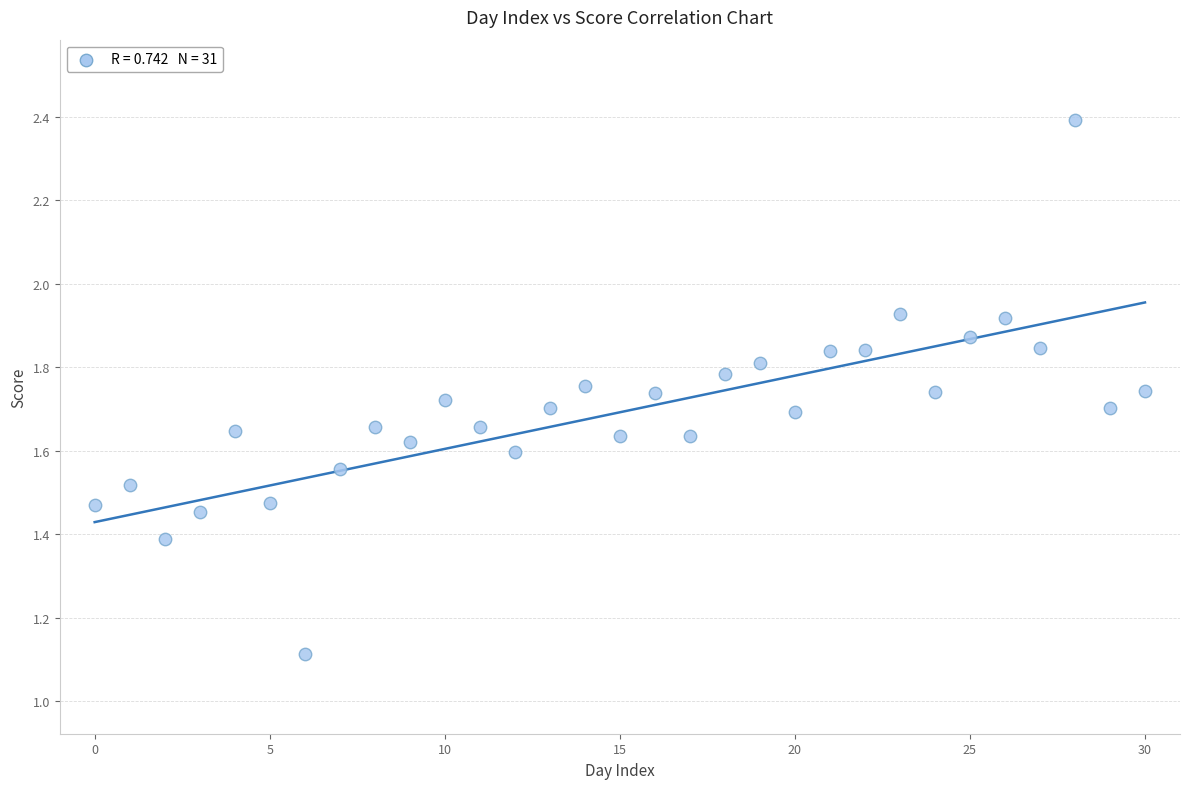

What is the range of Y values (max minus min)?

1.3